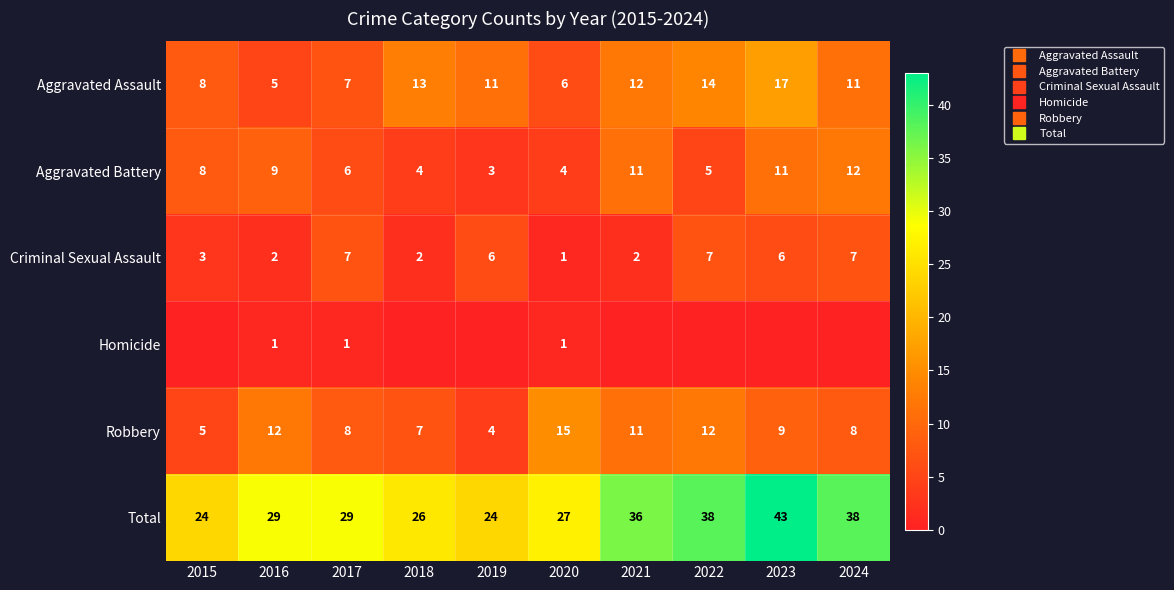

Between 2019 and 2022, which is larger?

2022